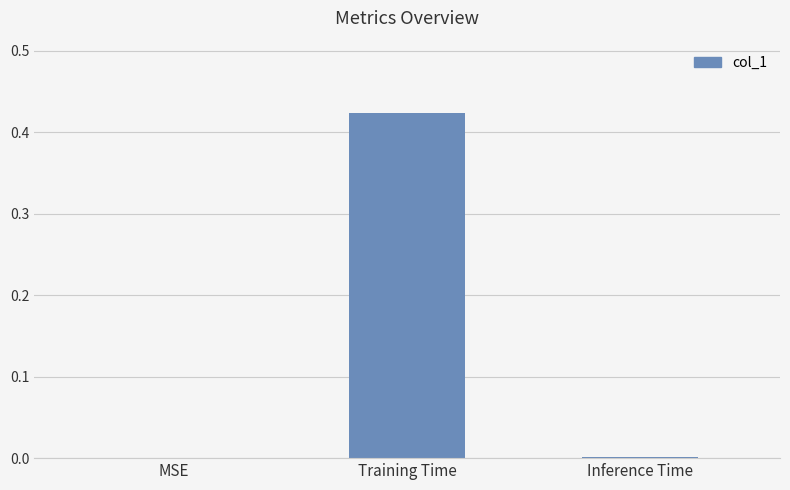

At which category does the chart reach its peak across all series?

Training Time